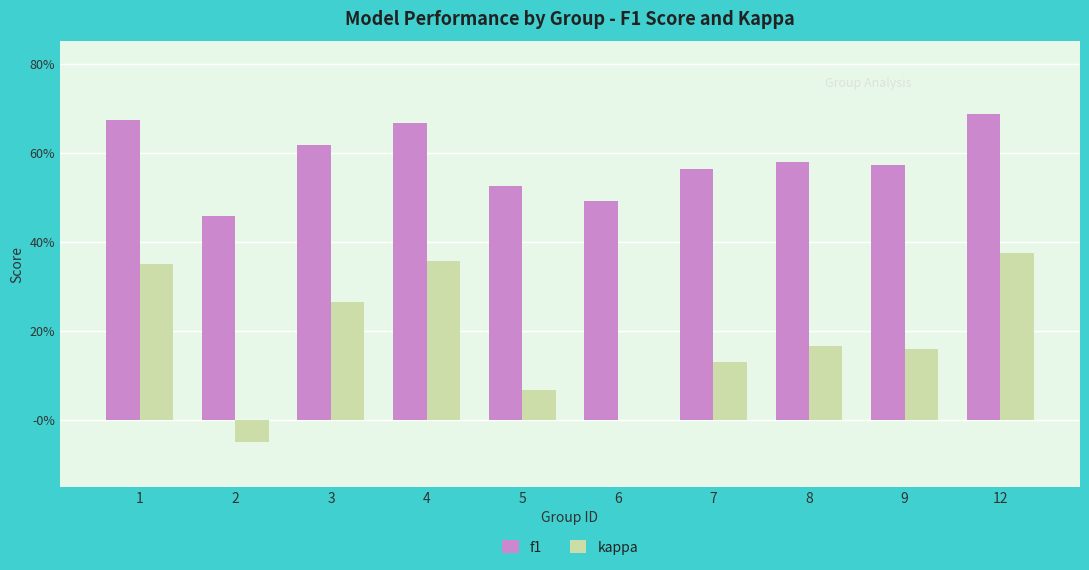

What is the total value across all series at 8?

0.7